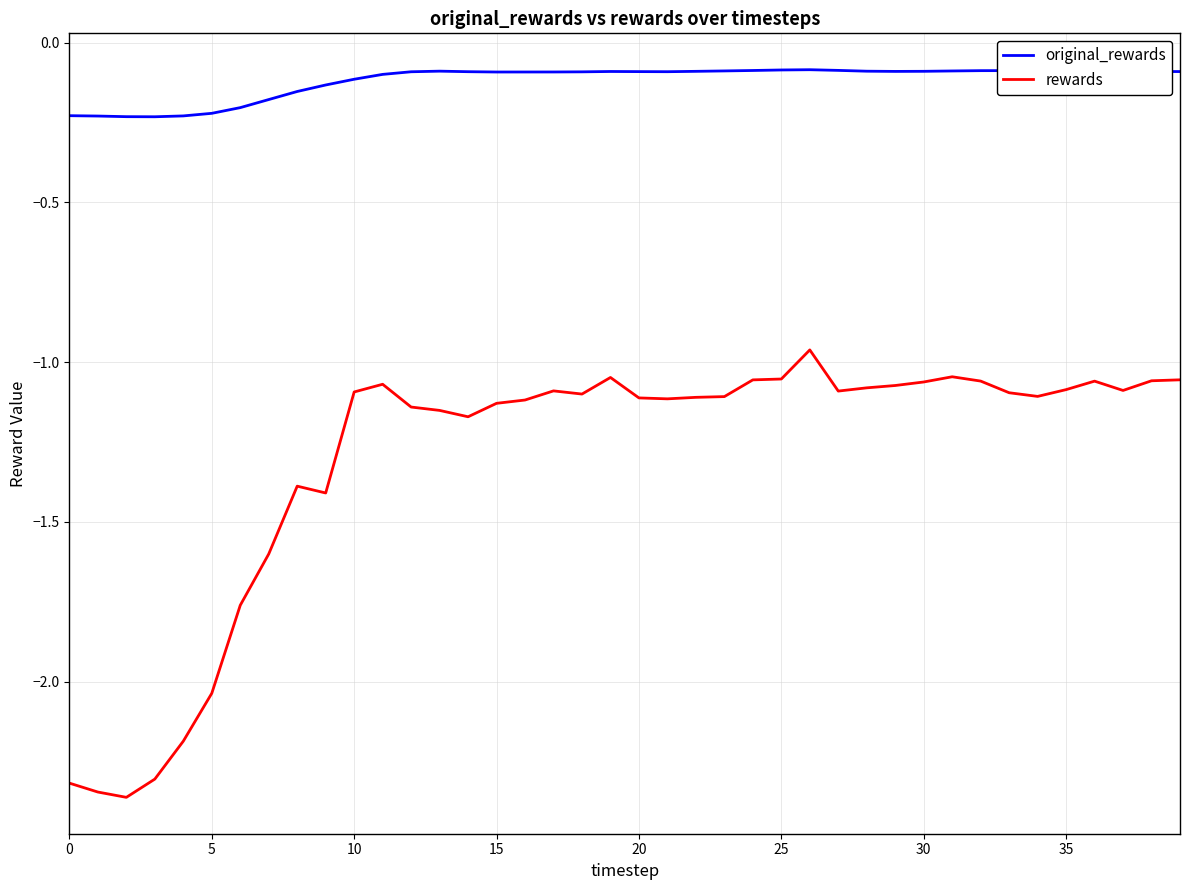

List the series in order of their peak value, lowest first.

rewards, original_rewards